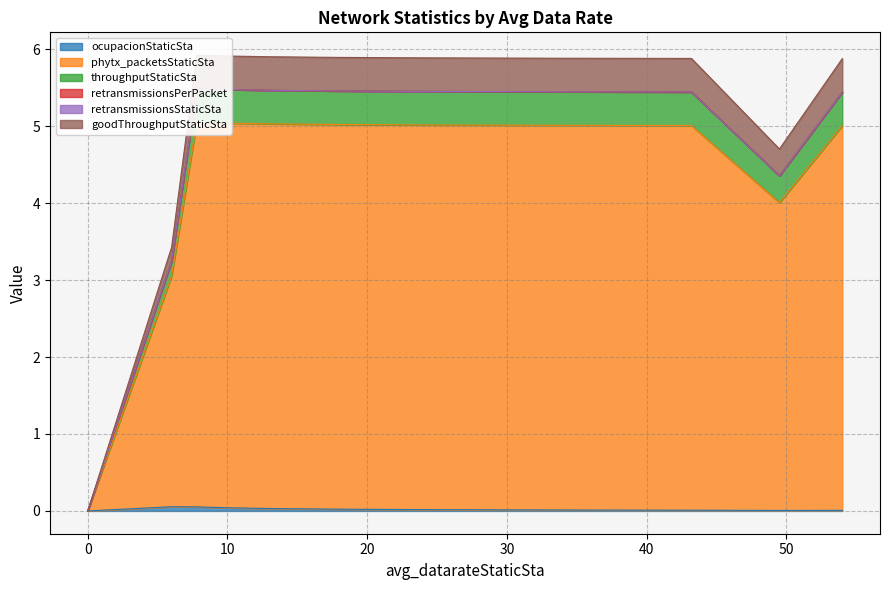

True or false: ocupacionStaticSta has a value of 0.0 at 54.0.

False